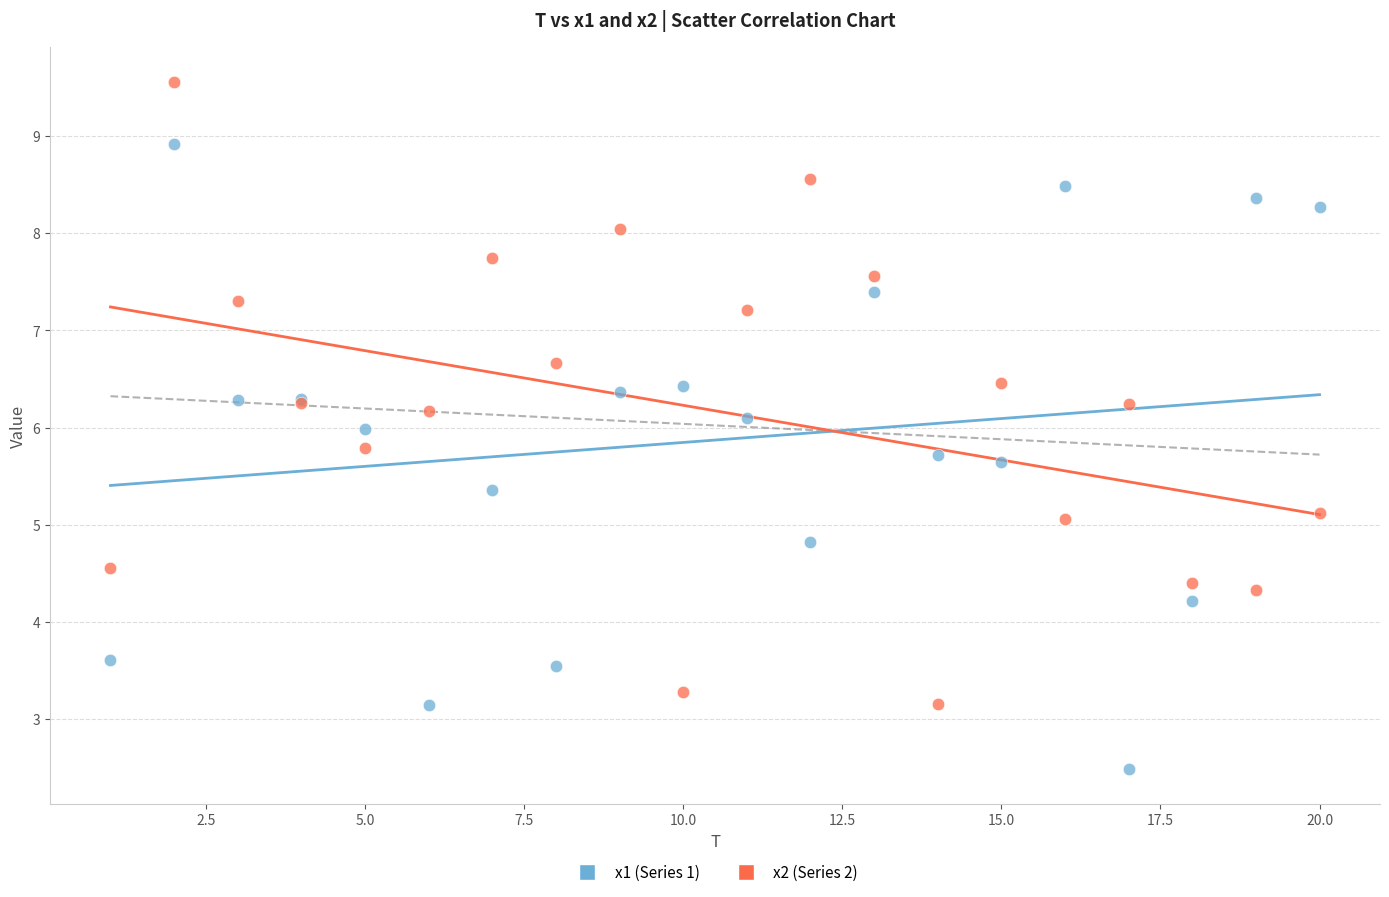

What are all the series names shown in the legend?

x1 (Series 1), x2 (Series 2)